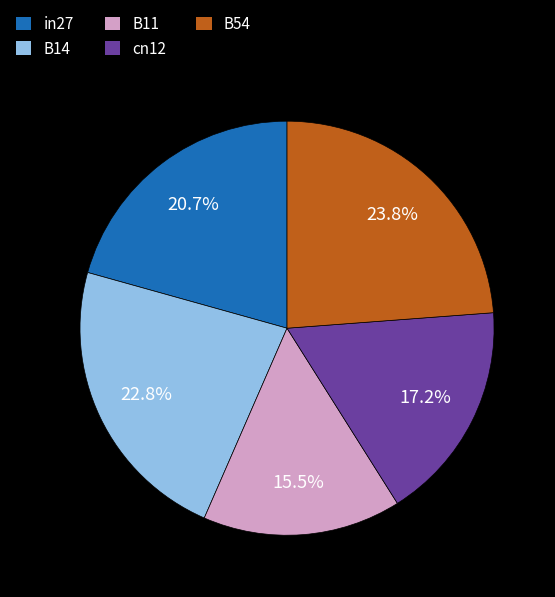

Between B54 and in27, which is larger?

B54